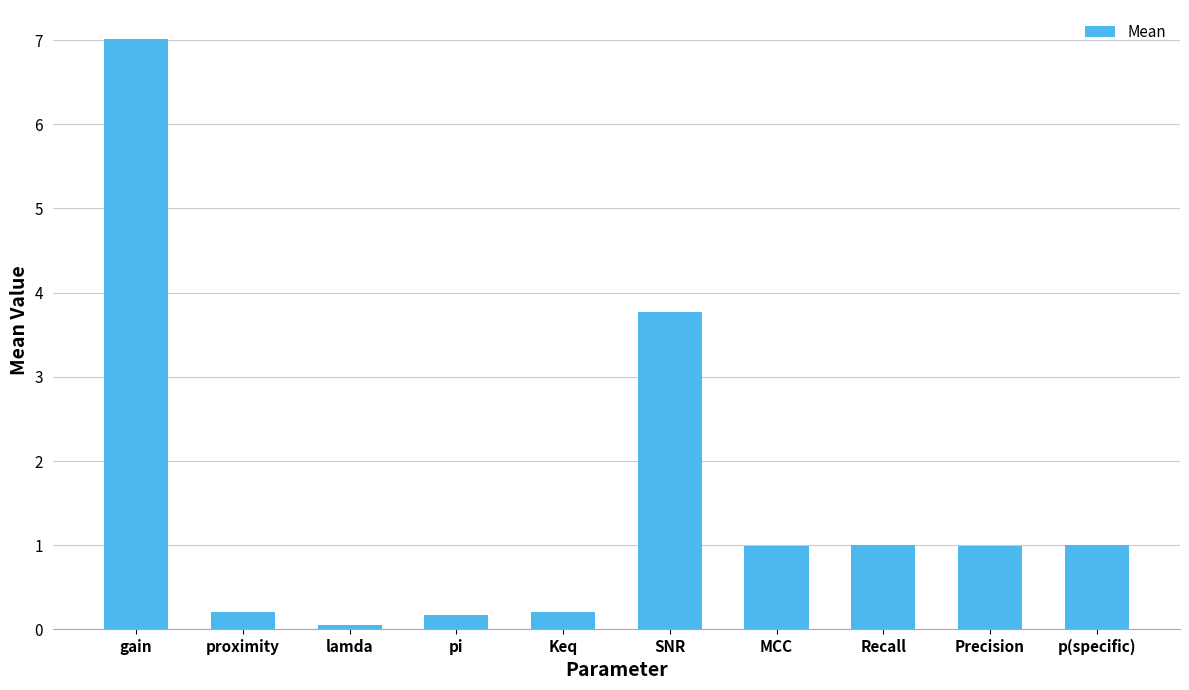

Which category has the lowest value across all series?

lamda